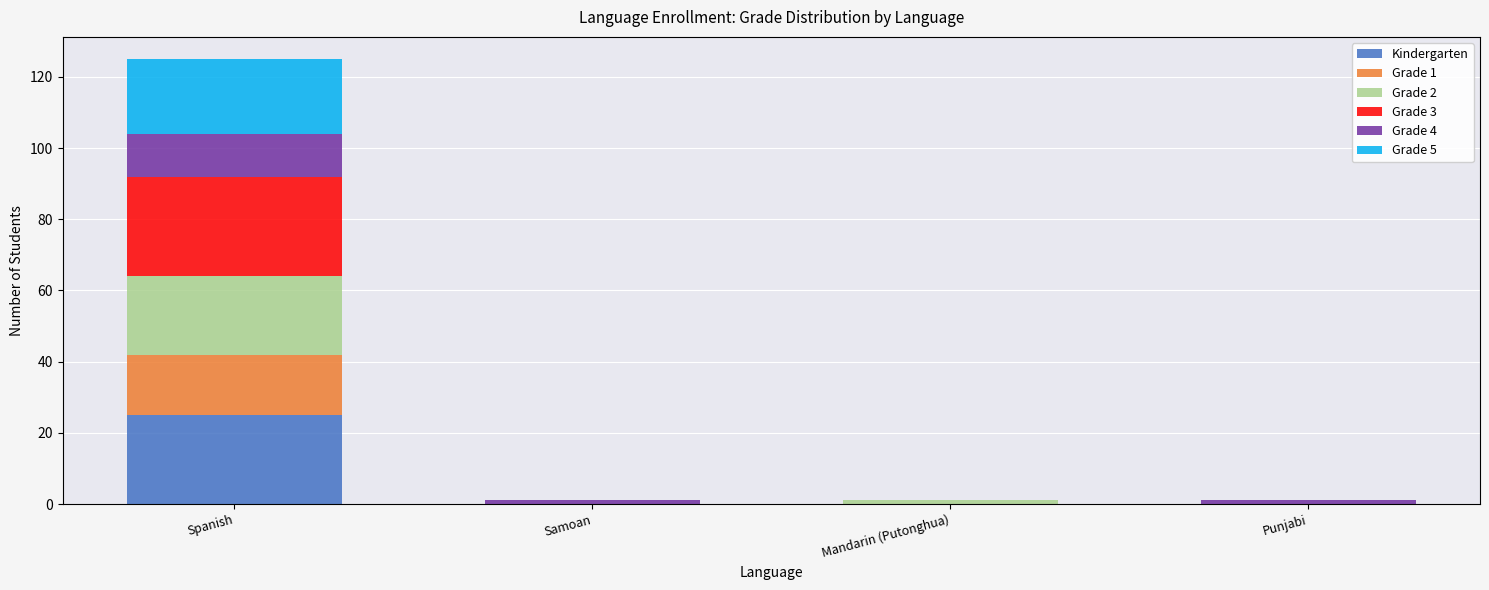

True or false: Kindergarten has a value of 0 at Samoan.

True